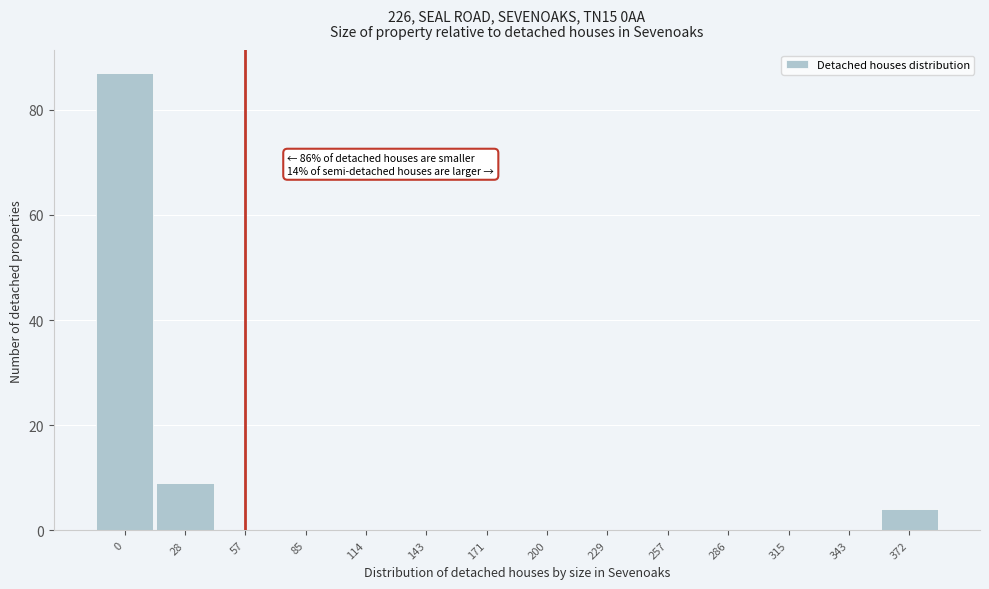

Reading left to right, list all the values displayed in this chart.

0=87	28=9	57=0	85=0	114=0	143=0	171=0	200=0	229=0	257=0	286=0	315=0	343=0	372=4